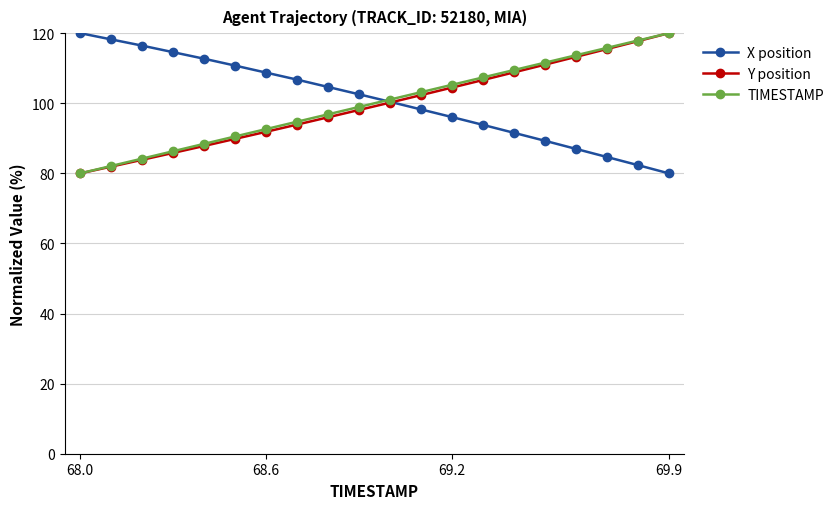

What is the average value of the X position series?

100.9